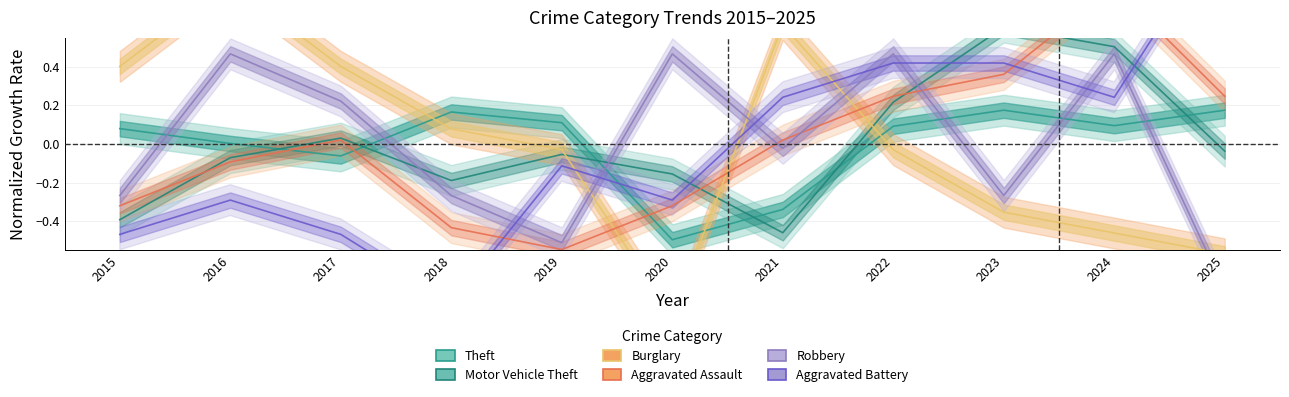

What is the sum of the Motor Vehicle Theft values at 2021 and 2025?

-0.5